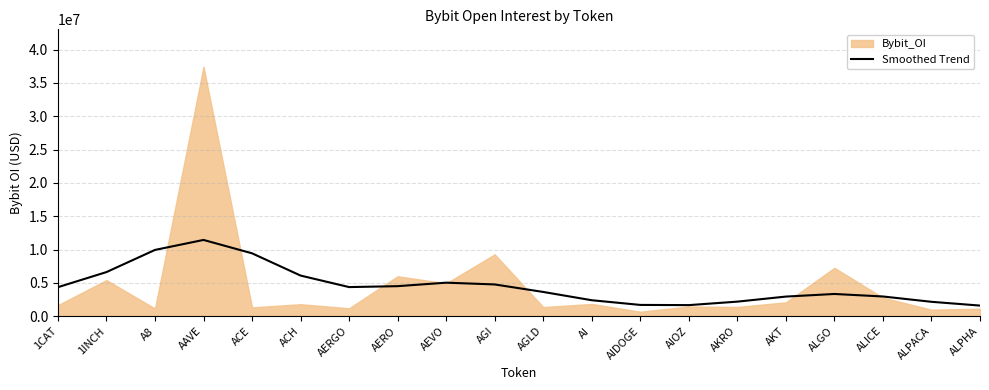

The Smoothed Trend series shows 3492821 at ALPACA. True or false?

False